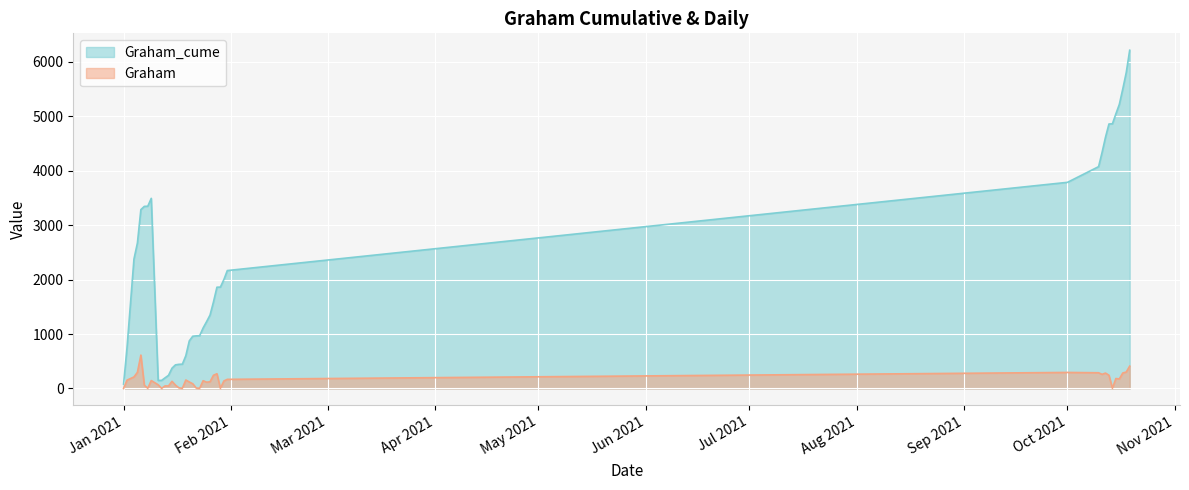

Which series has the largest total across all categories?

Graham_cume